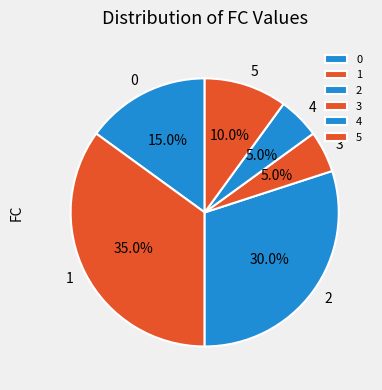

How many segments does this pie chart have?

6